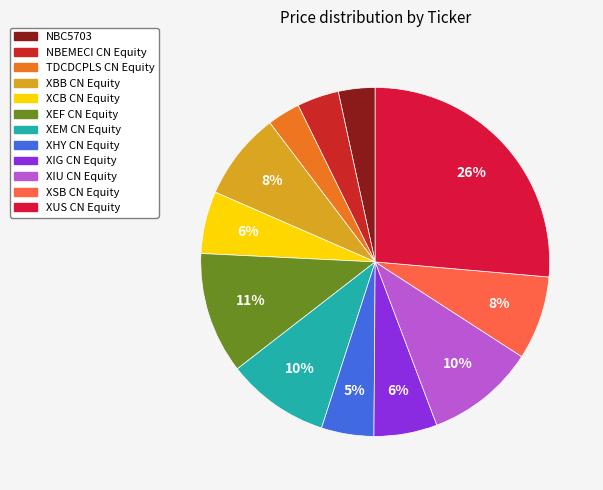

Count the number of slices in the pie.

12